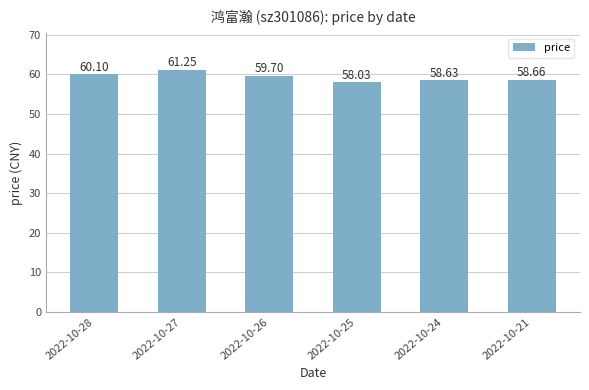

Approximately how many times larger is the value at 2022-10-28 compared to 2022-10-25?

1.0